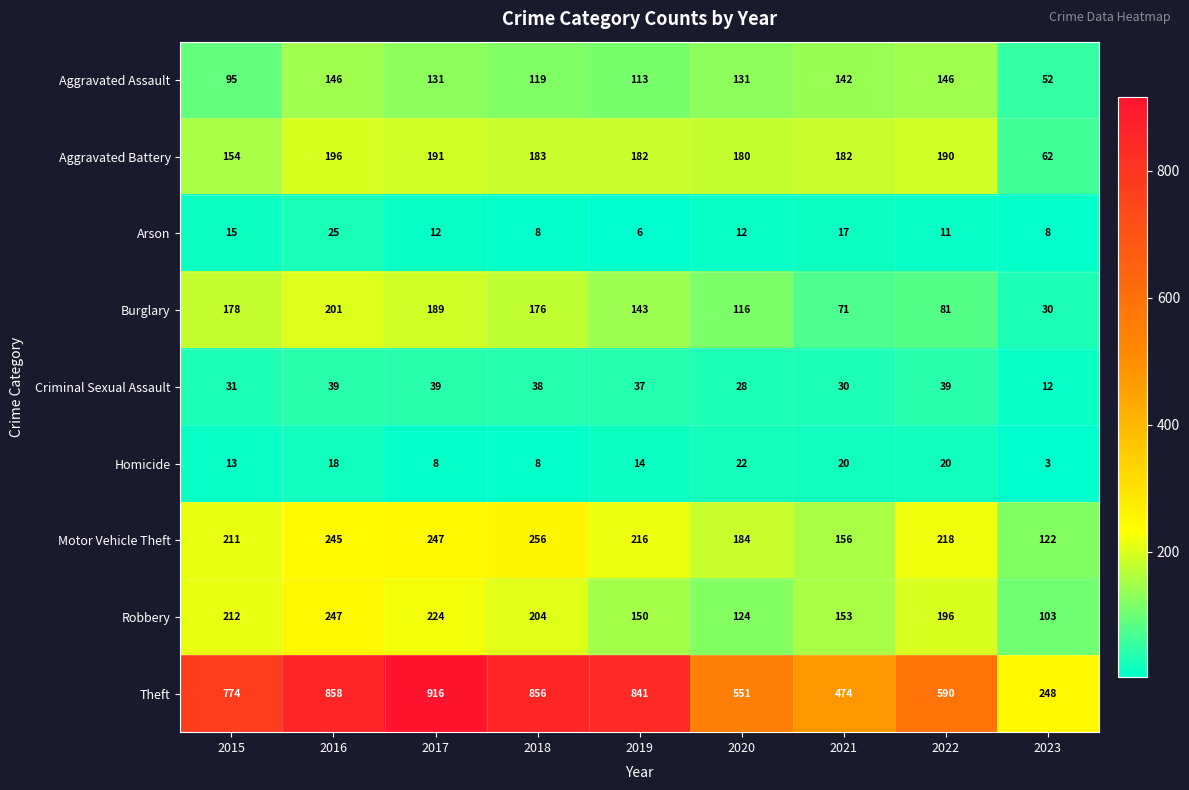

True or false: Criminal Sexual Assault has a value of 12 at 2021.

False